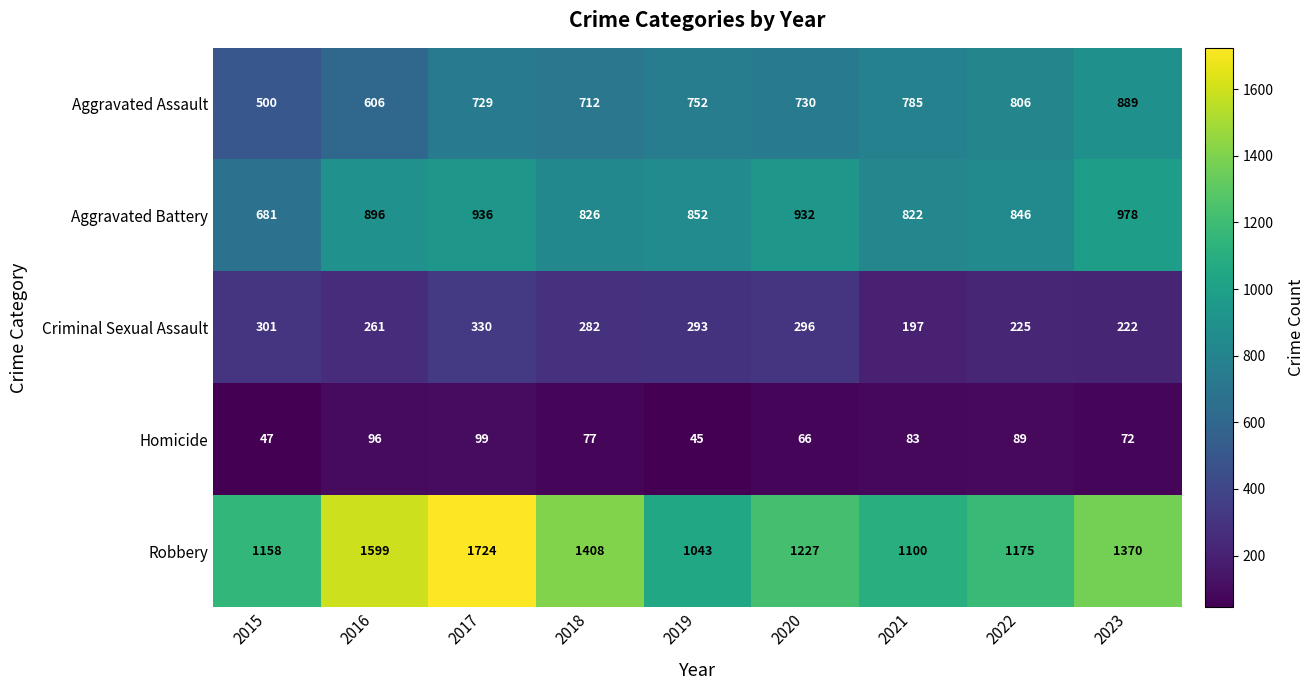

What is the sum of the Robbery values at 2022 and 2021?

2275